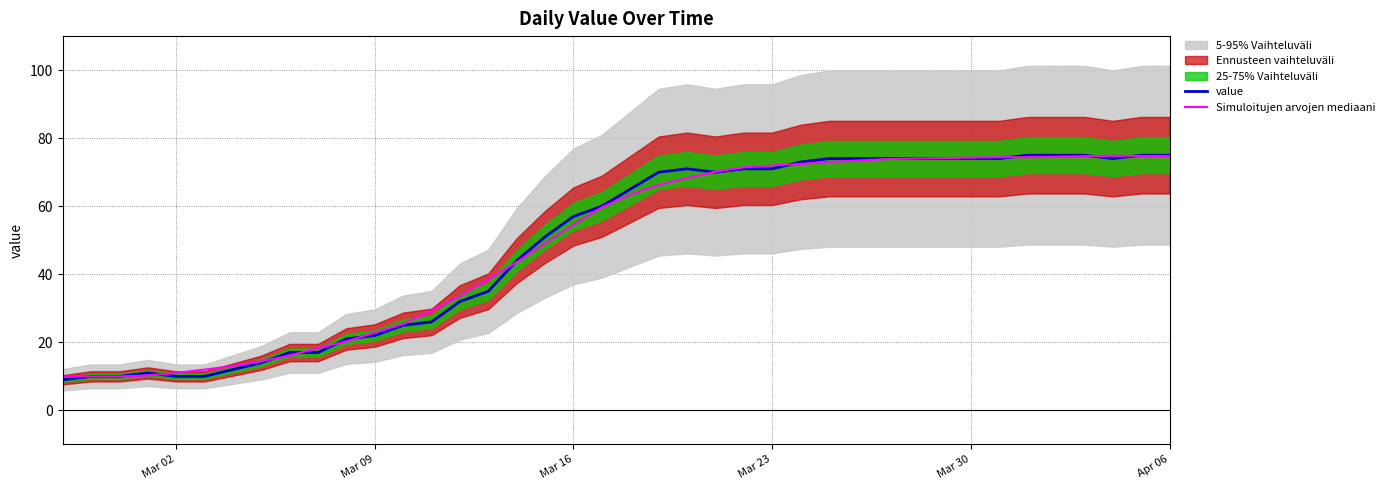

What is the highest value of the Simuloitujen arvojen mediaani series?

74.8